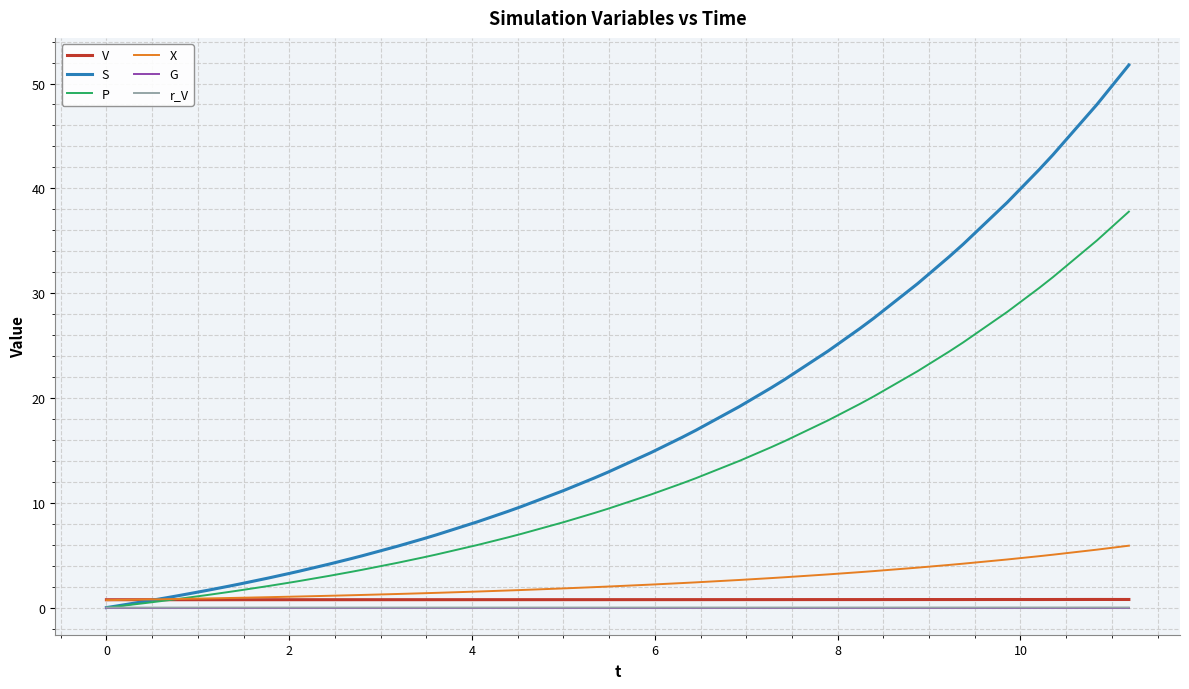

True or false: V and r_V intersect in this chart.

False